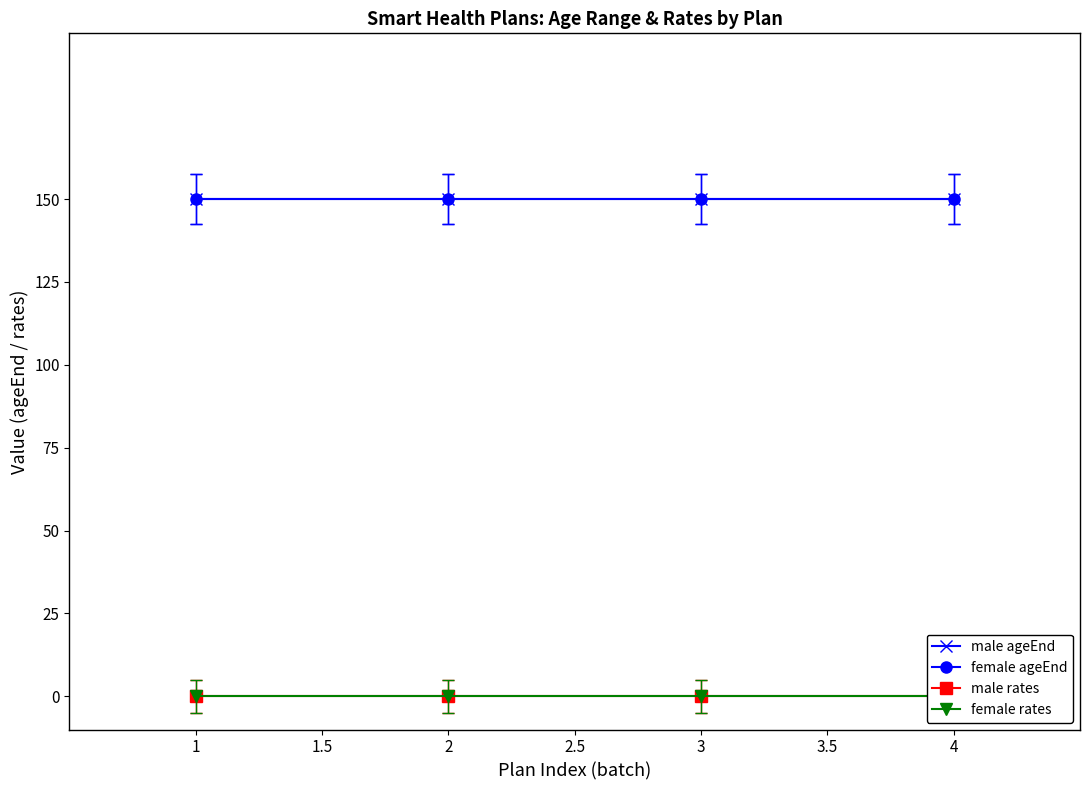

True or false: male ageEnd and female rates cross at least once.

False